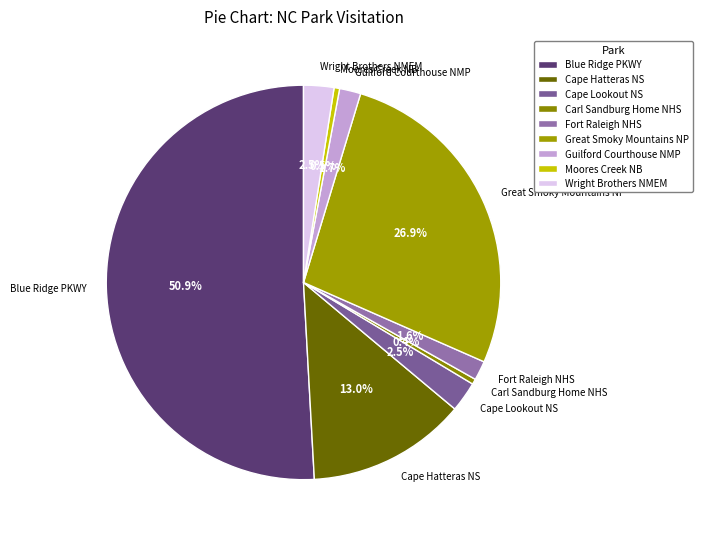

Which category accounts for the majority?

Blue Ridge PKWY